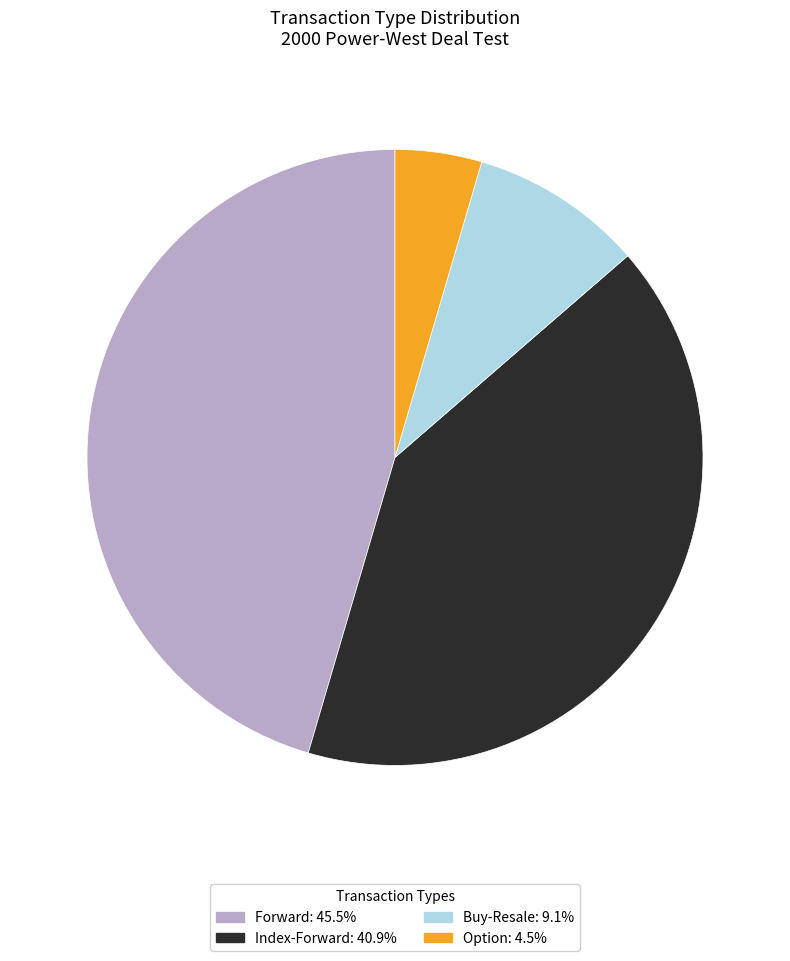

What is the ratio of the value at Forward to the value at Option?

10.0